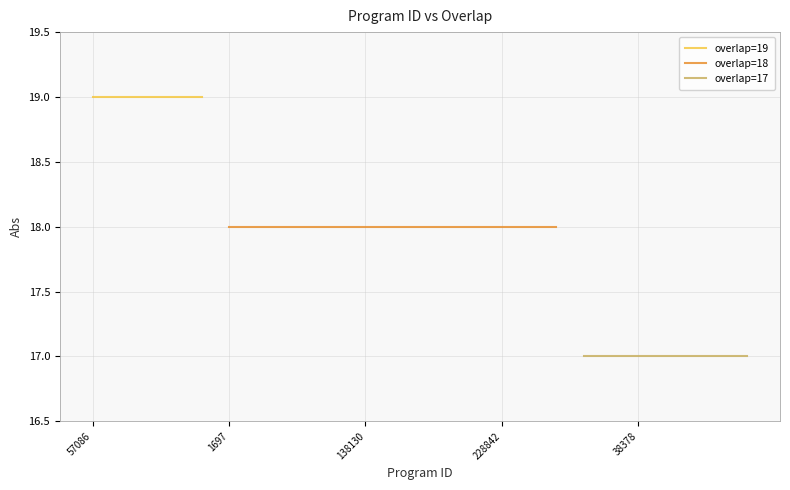

Rank the categories by value from highest to lowest.

57086, 94434, 106624, 277800, 293116, 1697, 27872, 31972, 32179, 97659, 138130, 188599, 190962, 190964, 191690, 228842, 250807, 288989, 6012, 30297, 38378, 51399, 52563, 52913, 52961